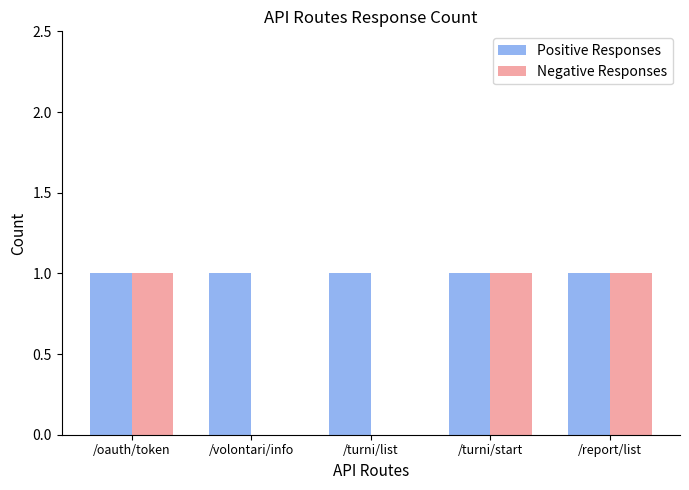

True or false: Positive Responses has a value of 1 at /turni/start.

True